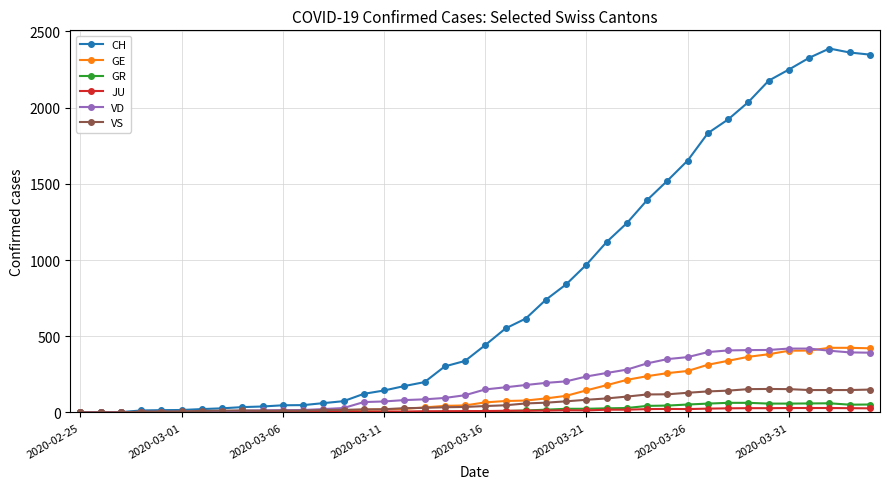

At how many categories does at least one series exceed 1434?

11